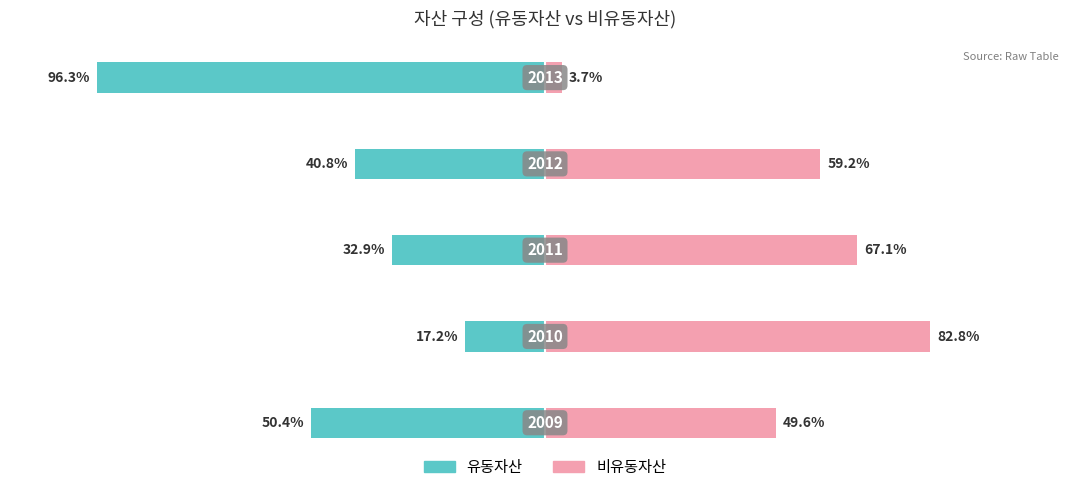

How many bars are there in each group?

2